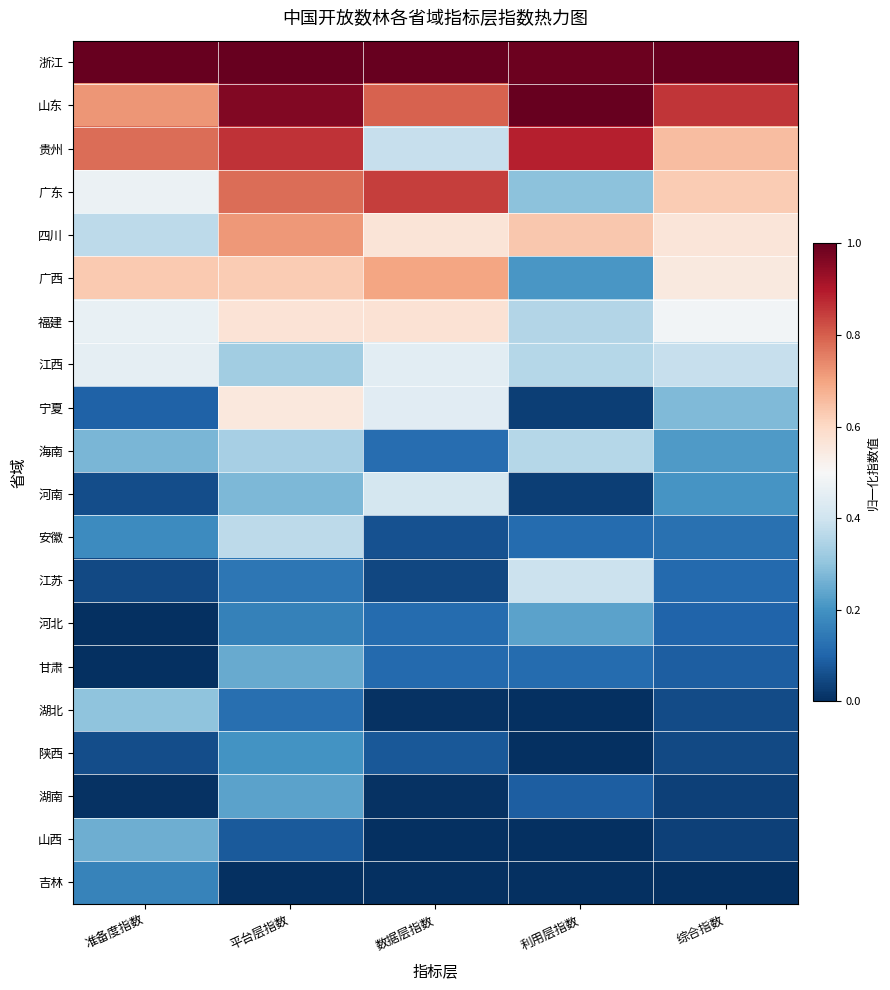

Reading left to right, extract all data points from this chart.

浙江: 准备度指数=1.0	平台层指数=1.0	数据层指数=1.0	利用层指数=1.0	综合指数=1.0
山东: 准备度指数=0.7	平台层指数=1.0	数据层指数=0.8	利用层指数=1.0	综合指数=0.9
贵州: 准备度指数=0.8	平台层指数=0.9	数据层指数=0.4	利用层指数=0.9	综合指数=0.7
广东: 准备度指数=0.5	平台层指数=0.8	数据层指数=0.8	利用层指数=0.3	综合指数=0.6
四川: 准备度指数=0.4	平台层指数=0.7	数据层指数=0.6	利用层指数=0.6	综合指数=0.6
广西: 准备度指数=0.6	平台层指数=0.6	数据层指数=0.7	利用层指数=0.2	综合指数=0.5
福建: 准备度指数=0.5	平台层指数=0.6	数据层指数=0.6	利用层指数=0.4	综合指数=0.5
江西: 准备度指数=0.5	平台层指数=0.3	数据层指数=0.4	利用层指数=0.4	综合指数=0.4
宁夏: 准备度指数=0.1	平台层指数=0.6	数据层指数=0.4	利用层指数=0.0	综合指数=0.3
海南: 准备度指数=0.3	平台层指数=0.3	数据层指数=0.1	利用层指数=0.4	综合指数=0.2
河南: 准备度指数=0.1	平台层指数=0.3	数据层指数=0.4	利用层指数=0.0	综合指数=0.2
安徽: 准备度指数=0.2	平台层指数=0.4	数据层指数=0.1	利用层指数=0.1	综合指数=0.1
江苏: 准备度指数=0.0	平台层指数=0.1	数据层指数=0.0	利用层指数=0.4	综合指数=0.1
河北: 准备度指数=0.0	平台层指数=0.2	数据层指数=0.1	利用层指数=0.2	综合指数=0.1
甘肃: 准备度指数=0.0	平台层指数=0.2	数据层指数=0.1	利用层指数=0.1	综合指数=0.1
湖北: 准备度指数=0.3	平台层指数=0.1	数据层指数=0.0	利用层指数=0.0	综合指数=0.1
陕西: 准备度指数=0.1	平台层指数=0.2	数据层指数=0.1	利用层指数=0.0	综合指数=0.0
湖南: 准备度指数=0.0	平台层指数=0.2	数据层指数=0.0	利用层指数=0.1	综合指数=0.0
山西: 准备度指数=0.3	平台层指数=0.1	数据层指数=0.0	利用层指数=0.0	综合指数=0.0
吉林: 准备度指数=0.2	平台层指数=0.0	数据层指数=0.0	利用层指数=0.0	综合指数=0.0